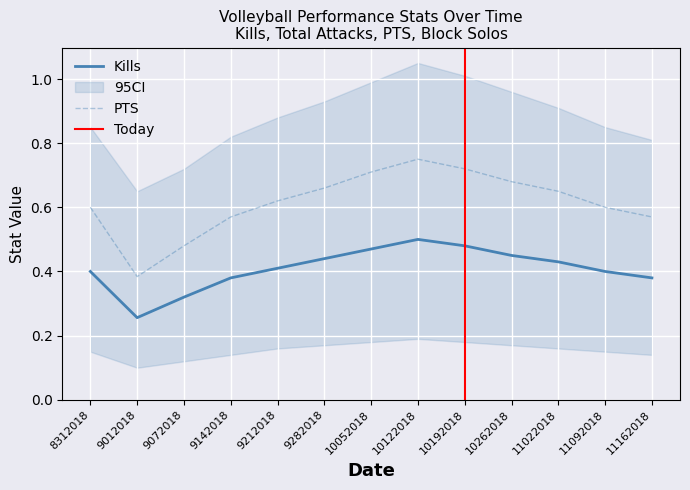

At which category does Kills reach its first local peak?

10122018